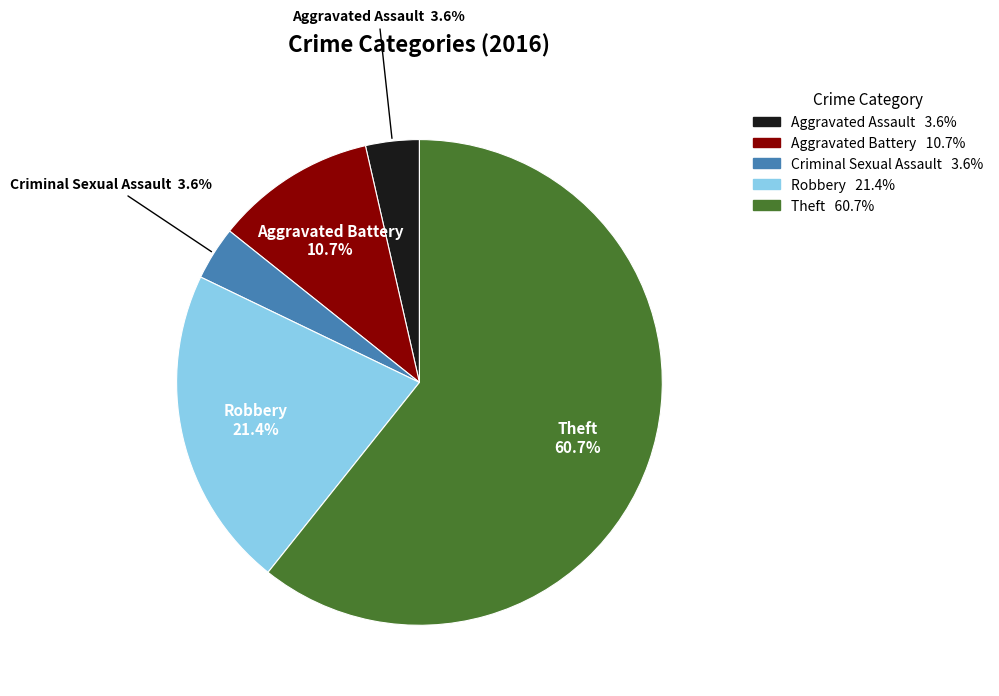

True or false: Aggravated Assault accounts for 11% of the total.

False